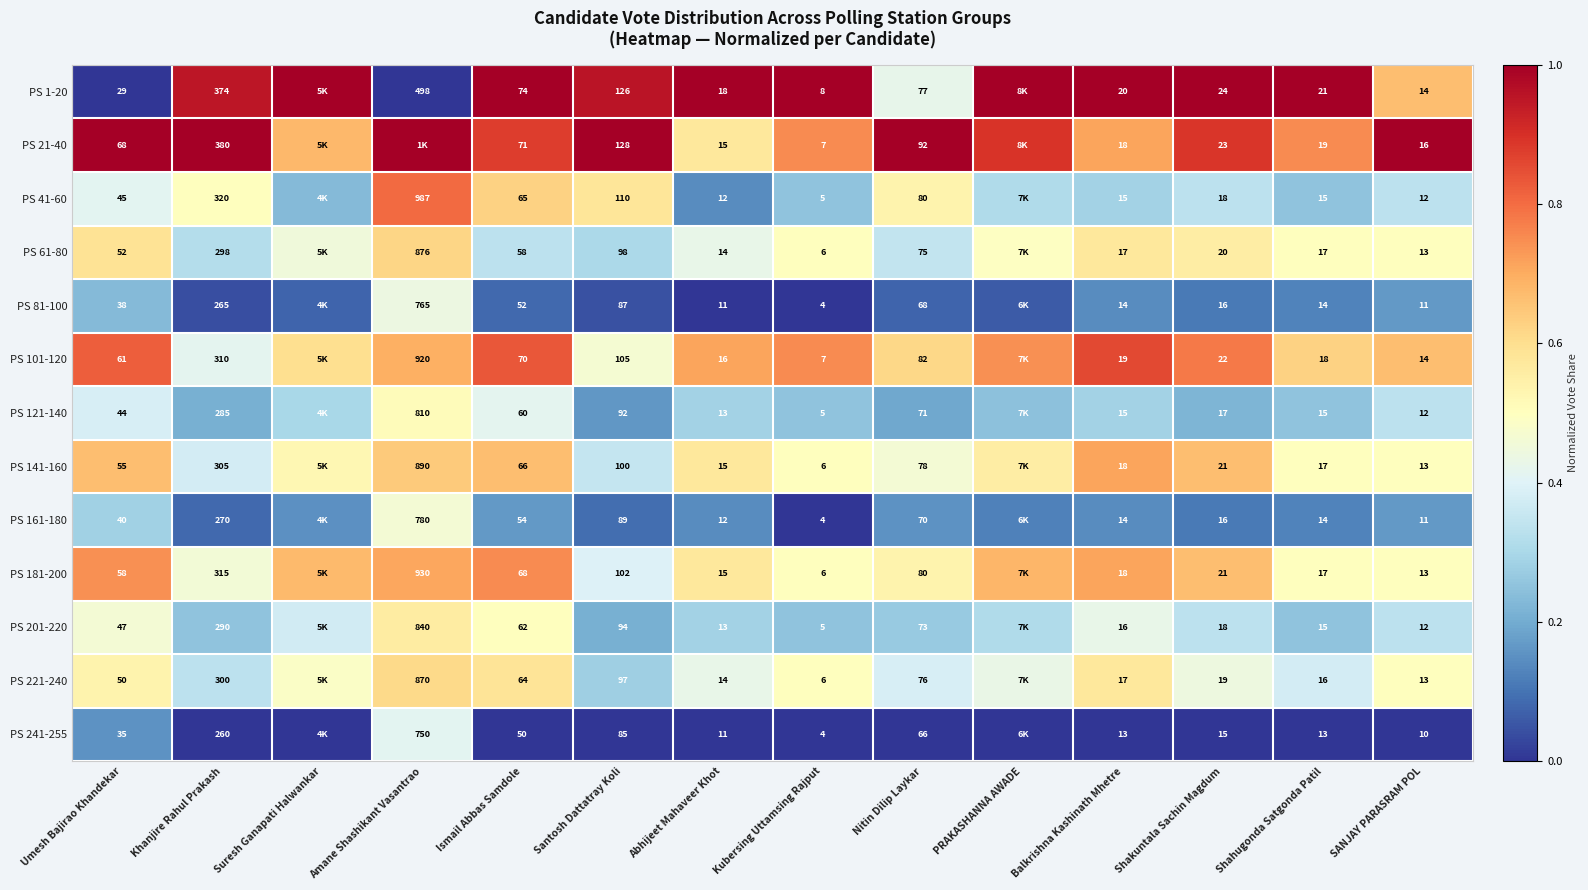

Is the value of PS 101-120 at Shahugonda Satgonda Patil greater than the value of PS 61-80 at Abhijeet Mahaveer Khot?

Yes